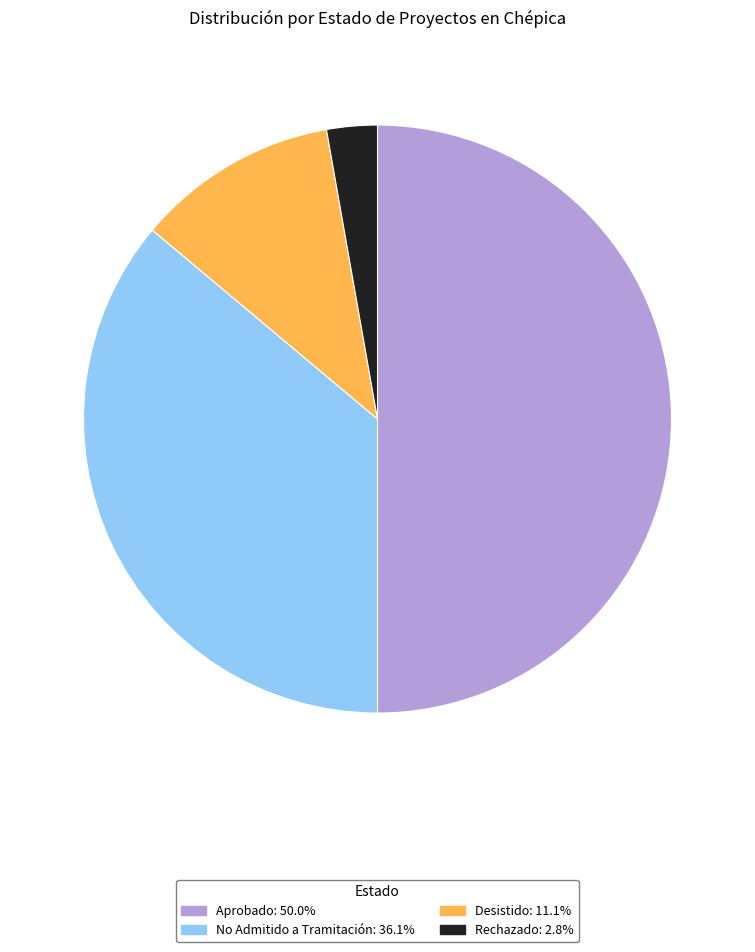

Approximately how many times larger is the value at Rechazado compared to Aprobado?

0.1